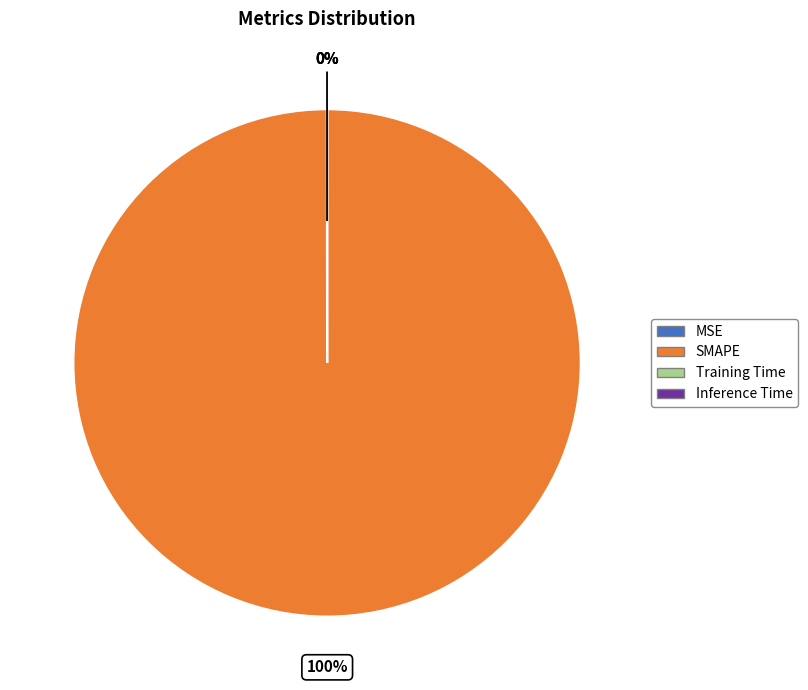

To the nearest percent, what is the difference between the largest and smallest slice percentages?

100%